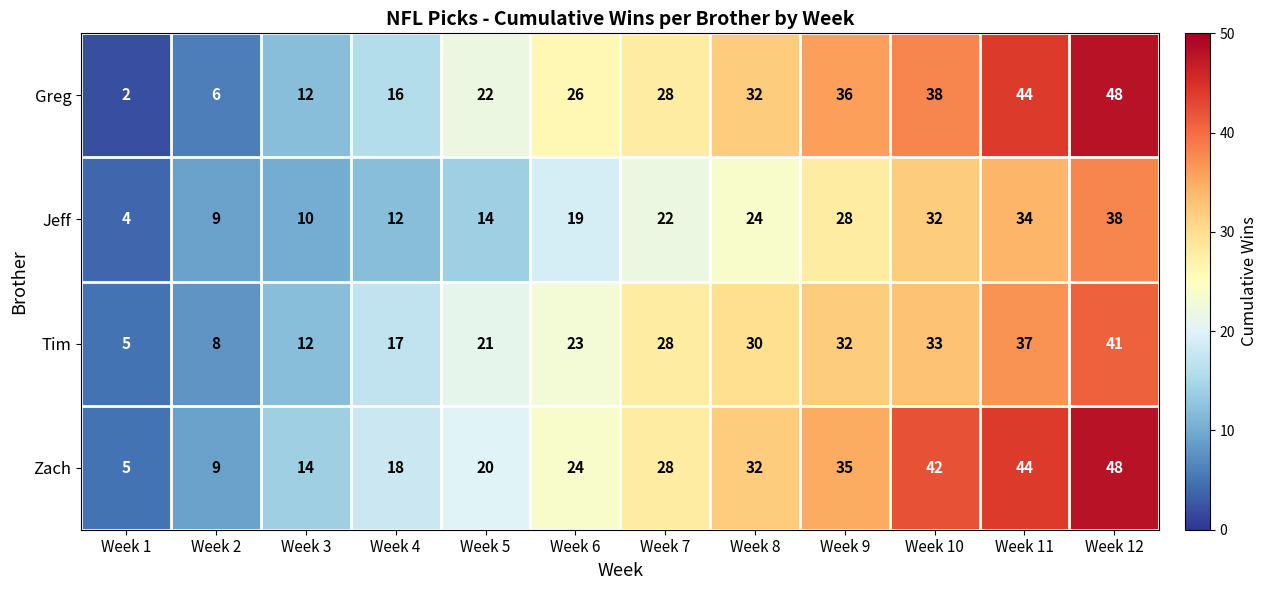

What is the average value of the Zach series?

27